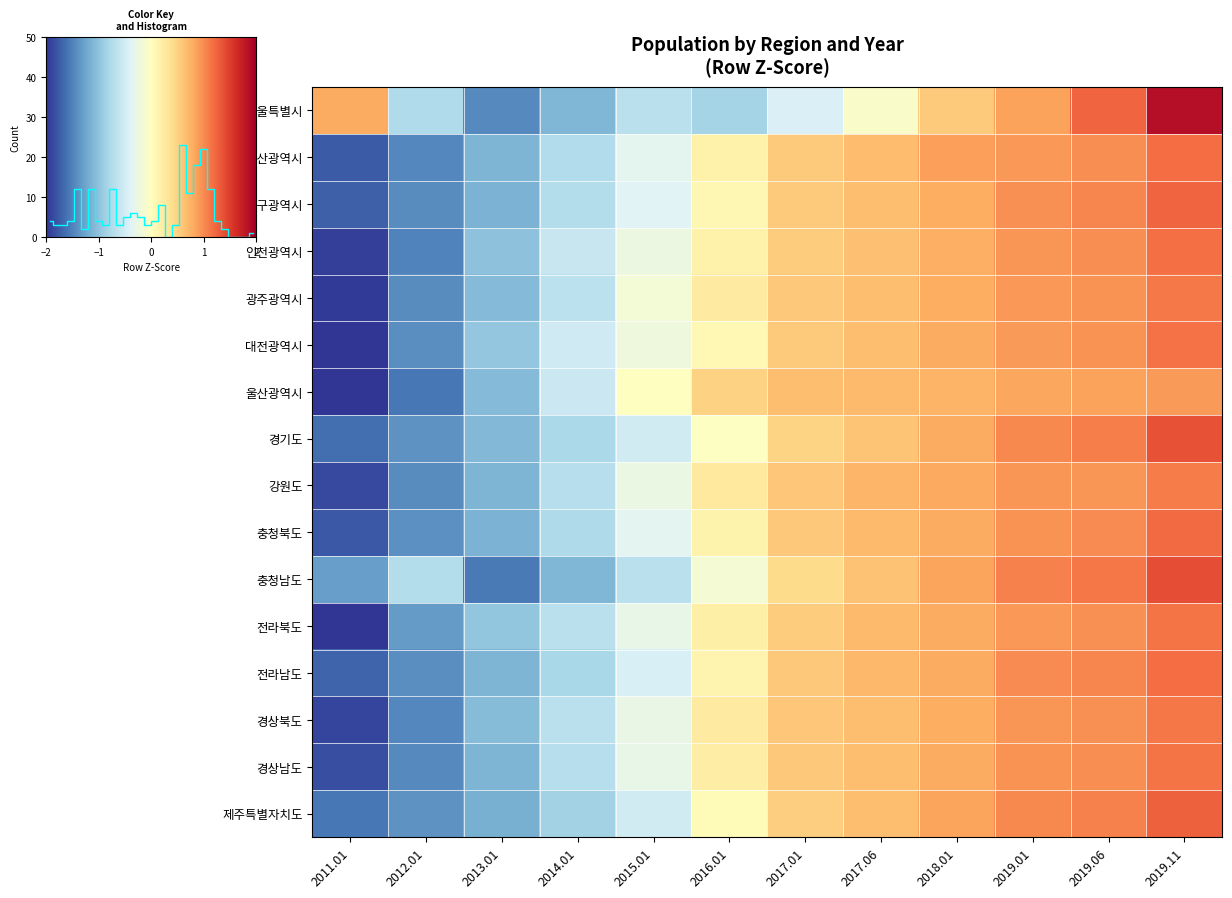

Where is 전라남도 nearest to the value 0?

2016.01